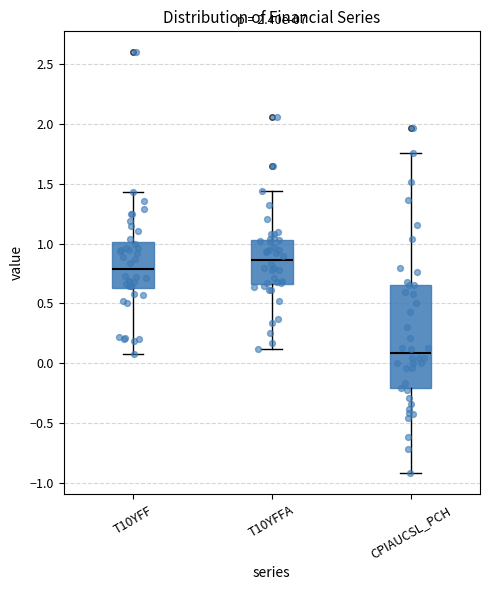

Which box has the lowest median line?

CPIAUCSL_PCH